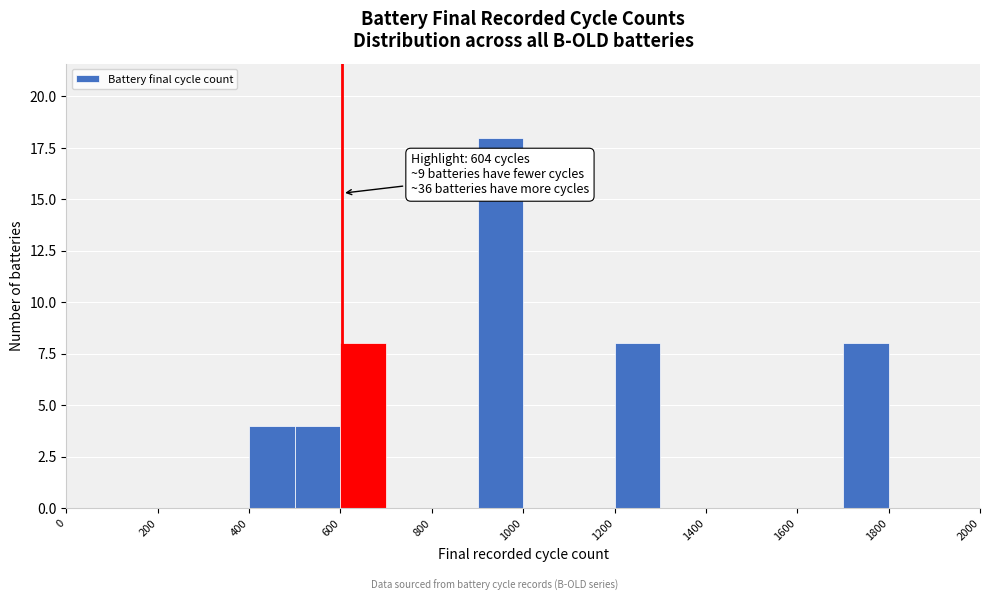

Which range on the x-axis has the tallest bar?

900 to 1000